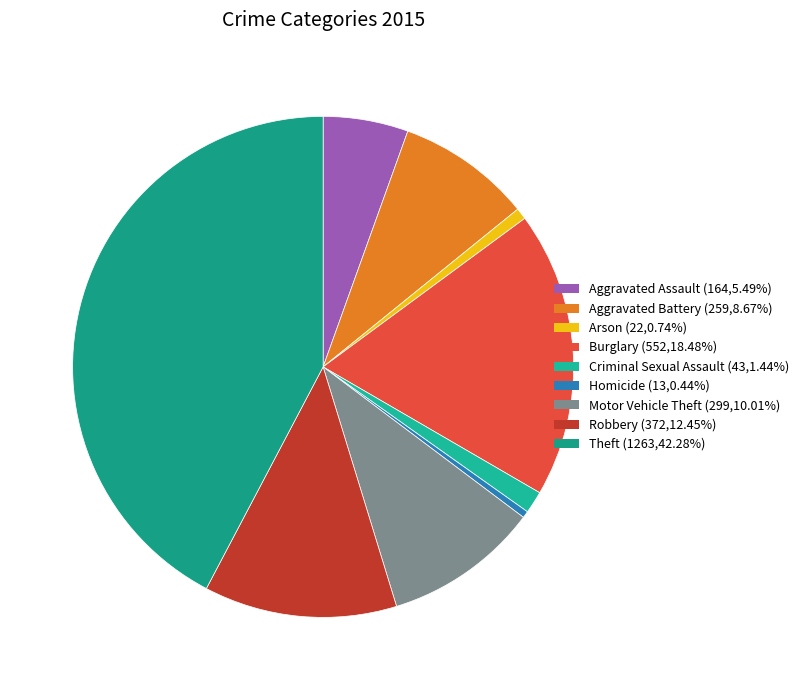

Rank the categories by value from highest to lowest.

Theft, Burglary, Robbery, Motor Vehicle Theft, Aggravated Battery, Aggravated Assault, Criminal Sexual Assault, Arson, Homicide